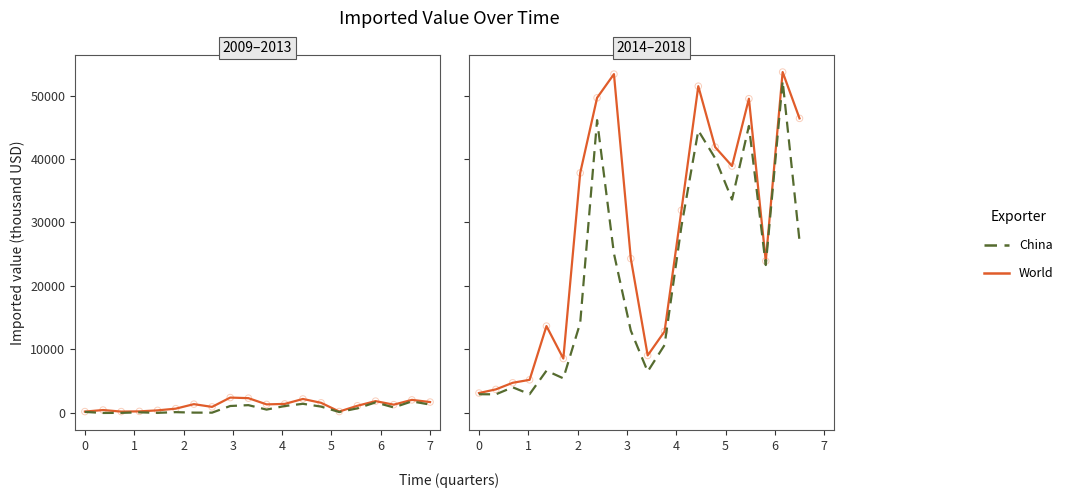

At how many categories does at least one series exceed 4050?

18